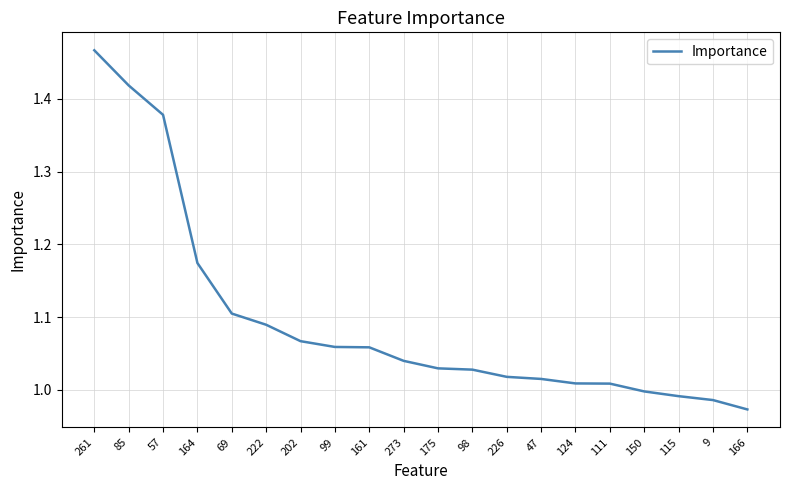

What is the difference between the values at 57 and 111?

0.4